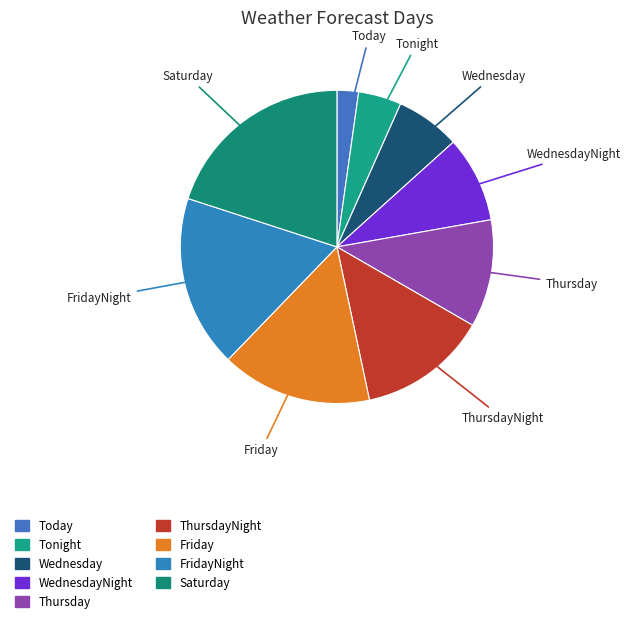

Is there any slice that represents more than half of the pie?

No